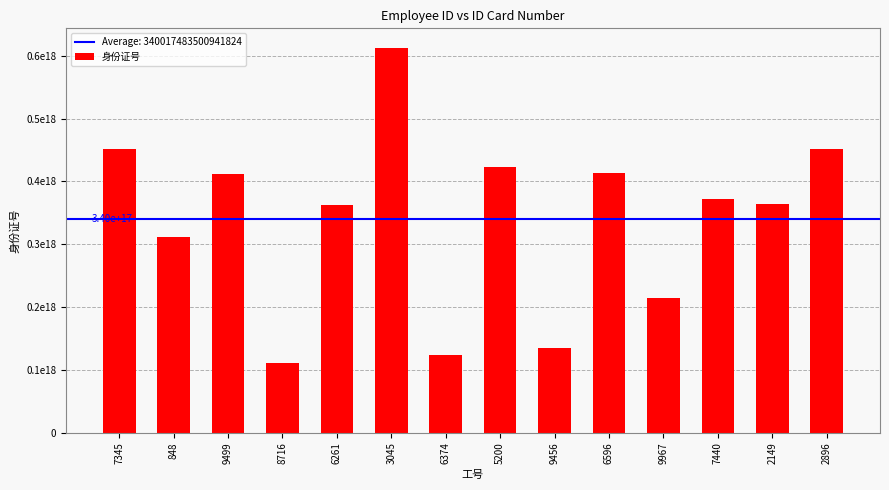

Does the chart contain any negative values?

No